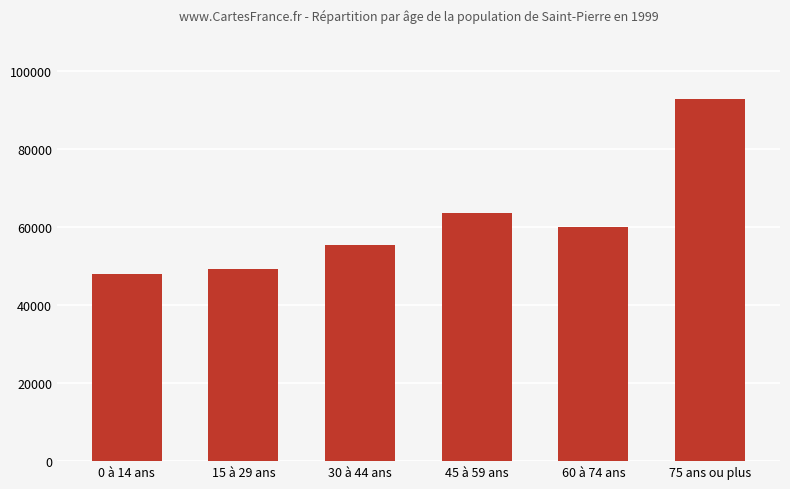

How many data points does each series have?

6